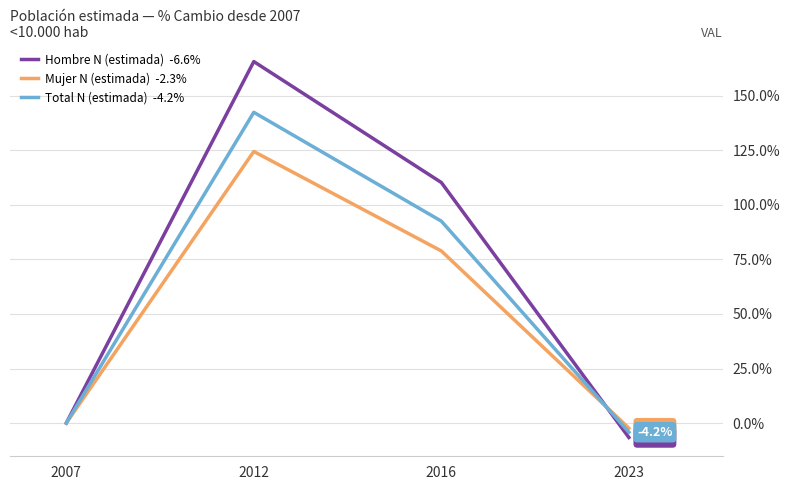

How many categories are shown in the chart?

4